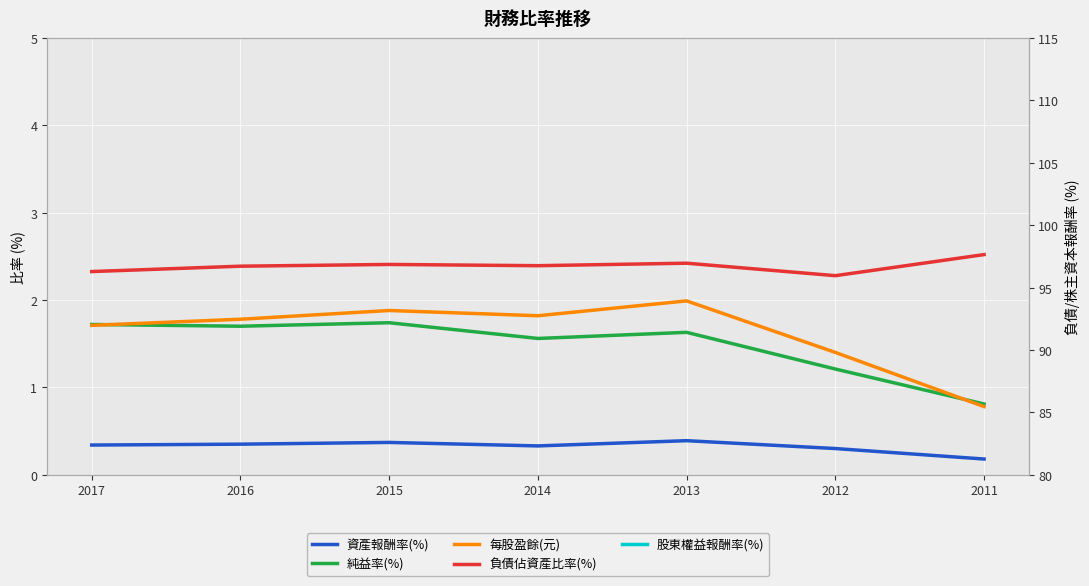

How many series are shown in this chart?

5